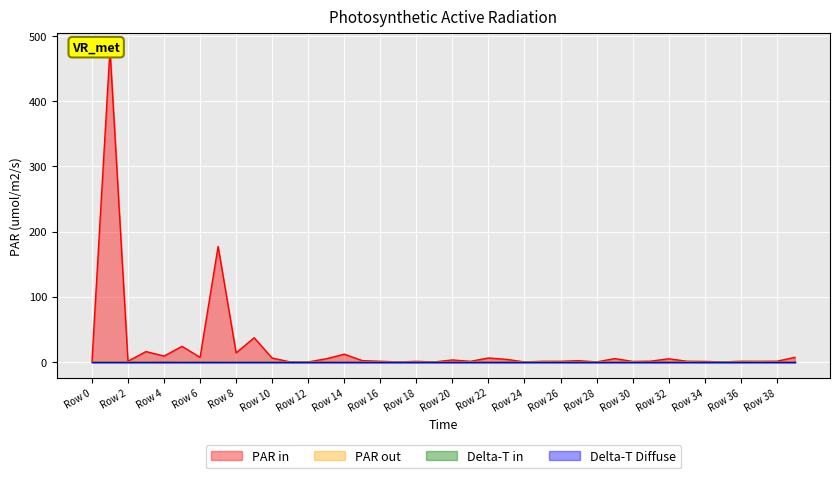

What is the difference between the highest and lowest values at Row 30?

2.0